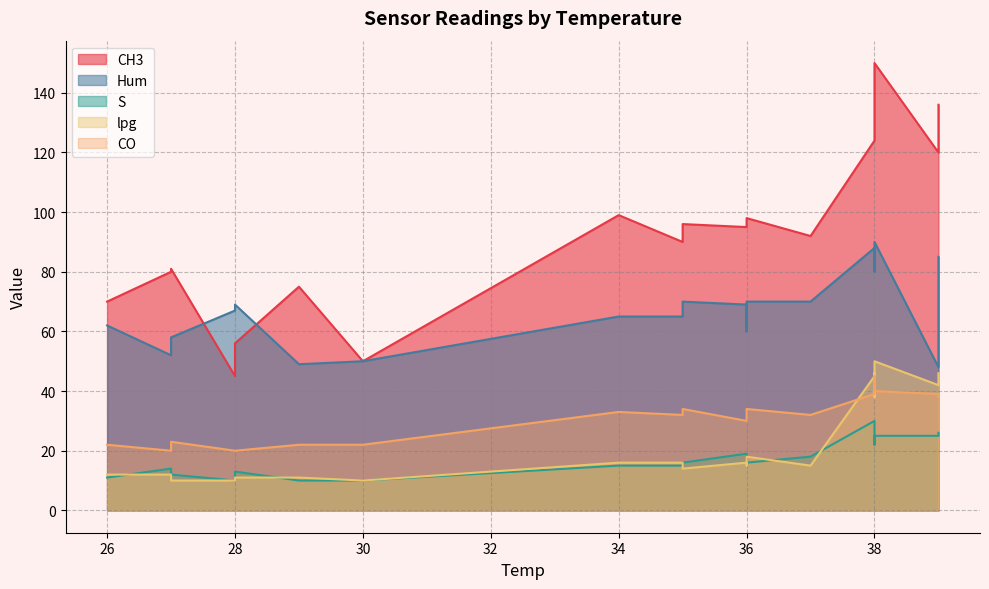

Which category has the lowest value in the CO series?

28